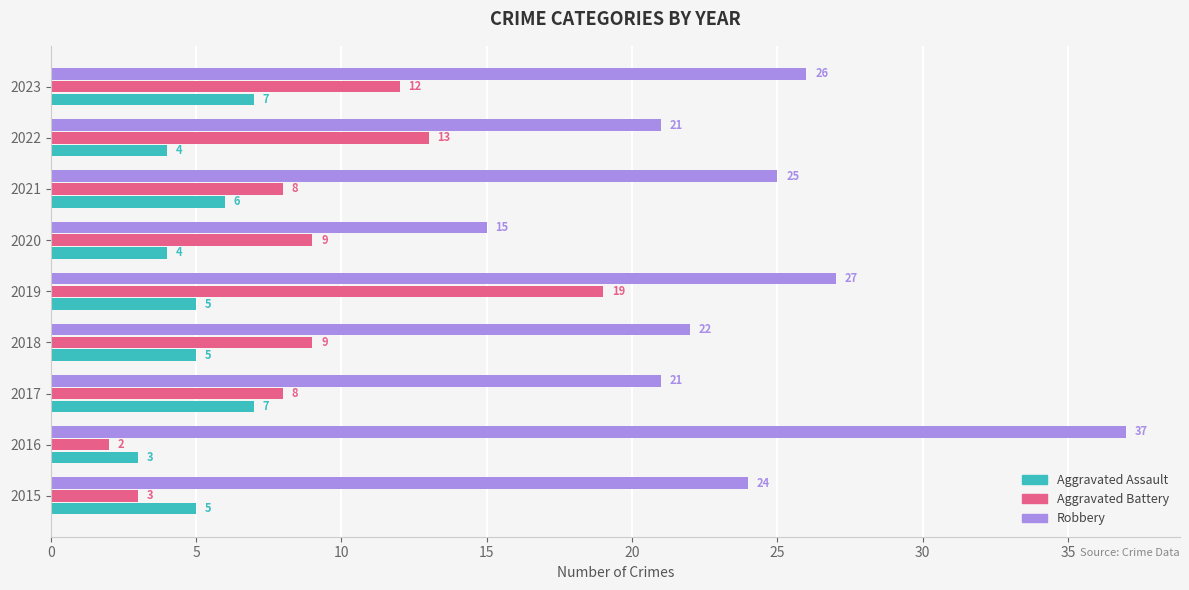

How many series are shown in this chart?

3